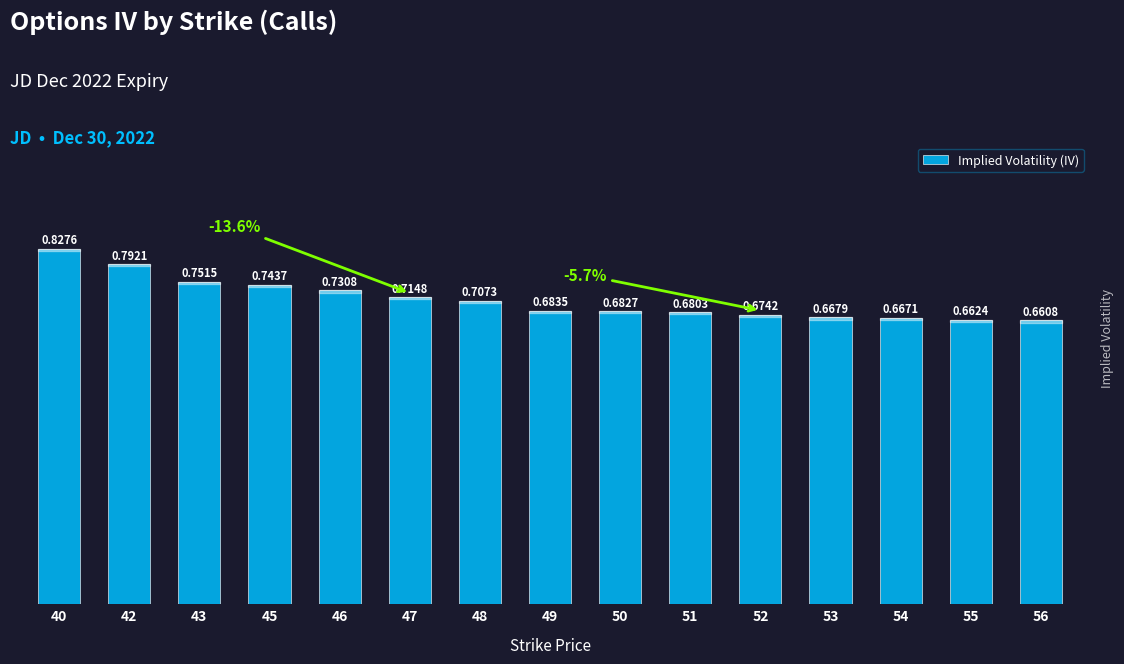

Rank the categories by value from lowest to highest.

56, 55, 54, 53, 52, 51, 50, 49, 48, 47, 46, 45, 43, 42, 40